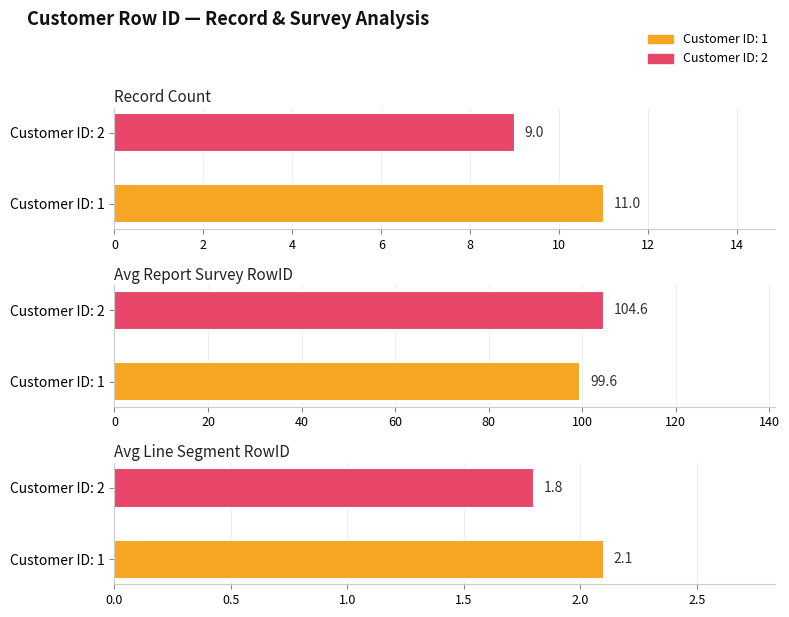

Is the value of Record Count at Customer ID: 1 greater than the value of Avg Line Segment RowID at Customer ID: 1?

Yes